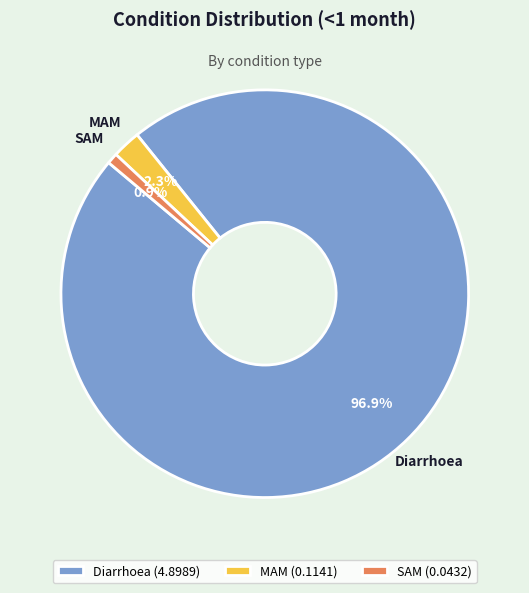

Does Diarrhoea account for over 50% of the chart?

Yes